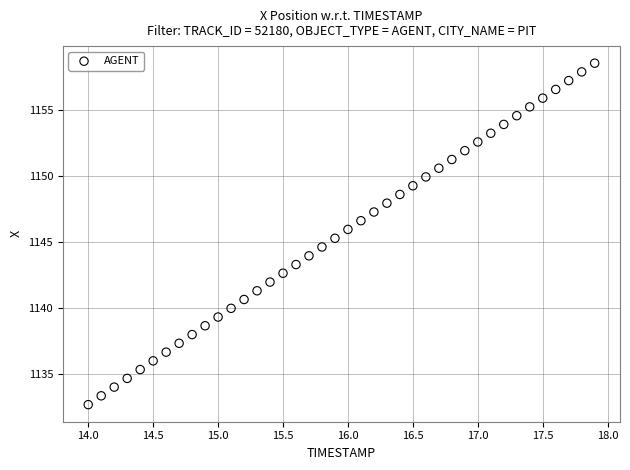

What is the range of Y values (max minus min)?

25.9